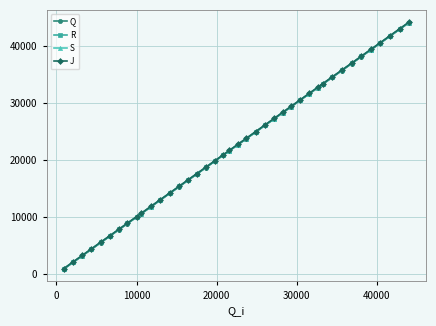

True or false: J has more than 2 points higher than both neighbors.

False